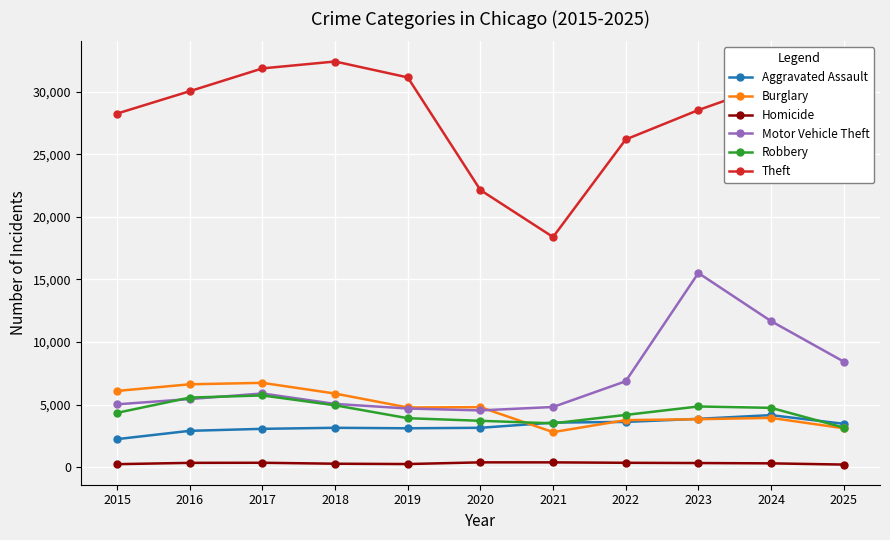

Which category has the highest value across all series?

2018